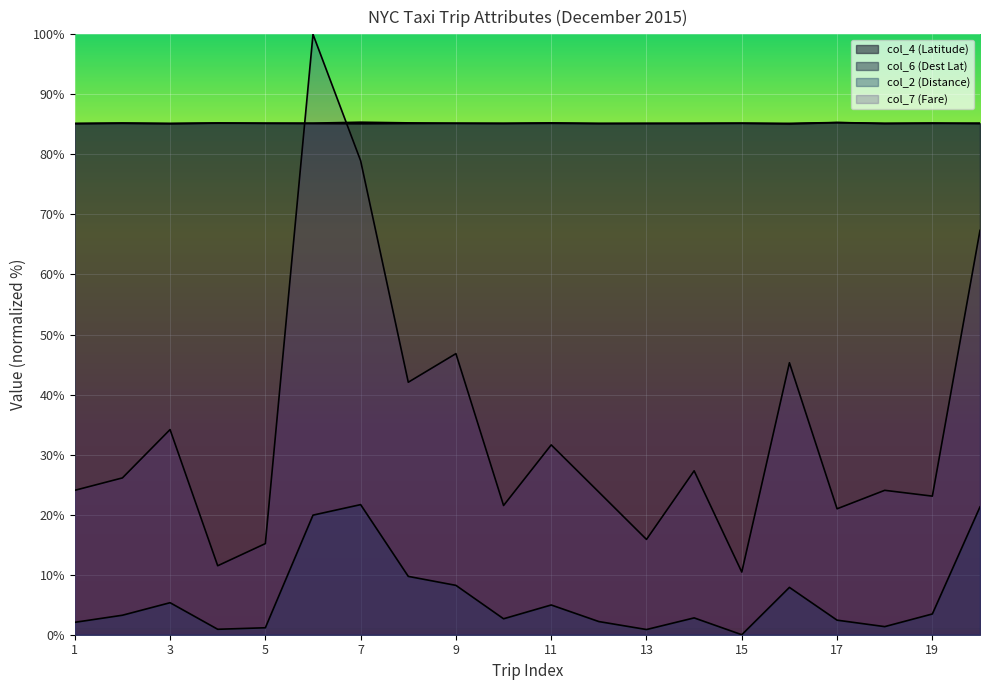

What is the sum of the col_2 (Distance) values at 20 and 6?

41.2